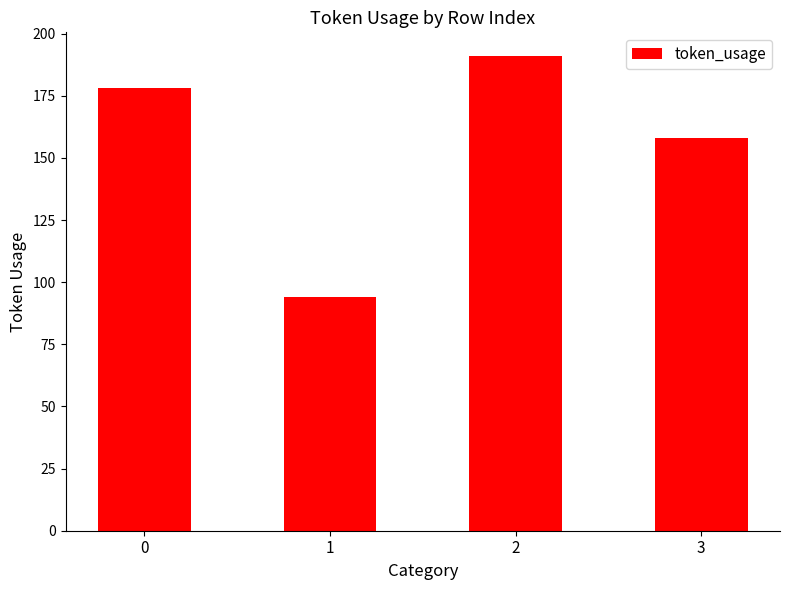

What is the change in value from 1 to 2?

+97